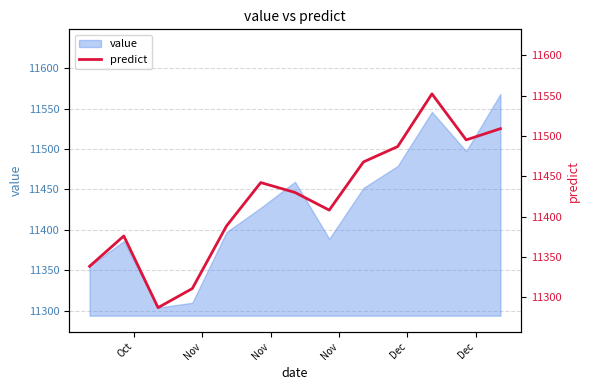

What is the minimum value for value?

11303.6